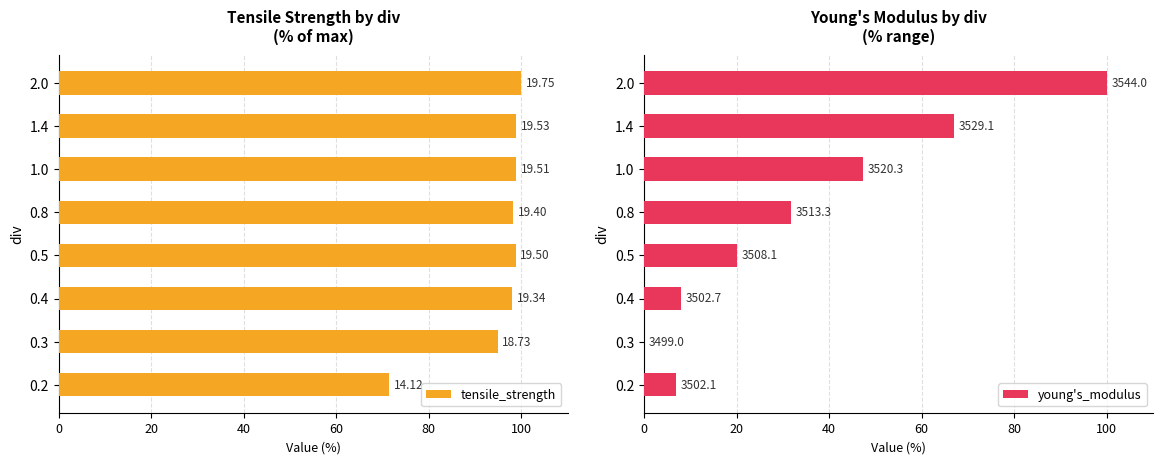

Is the value of young's_modulus at 1.0 greater than the value of tensile_strength at 0.8?

No